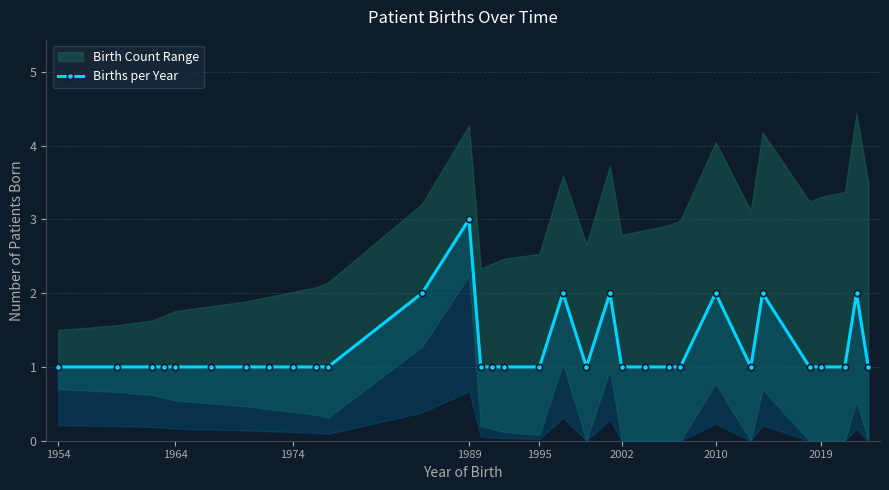

How many interior local valleys (lower than both neighbors) does the data have?

2